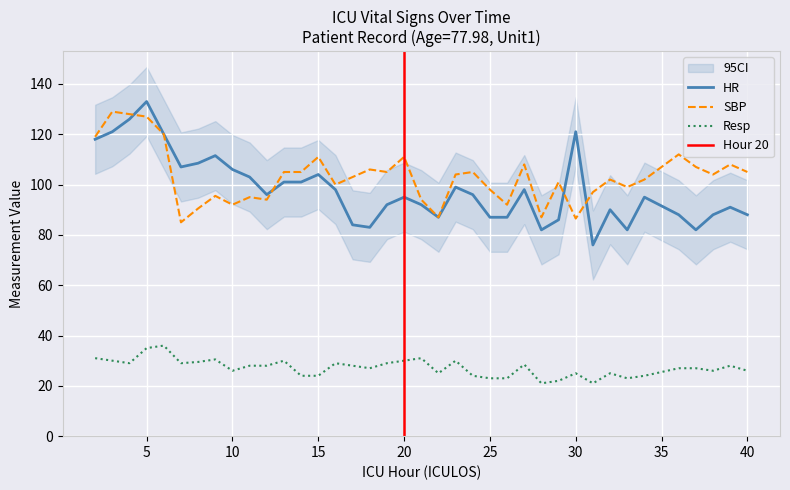

Reading left to right, what are all the values shown in this chart?

HR: 2=118.0	3=121.0	4=126.0	5=133.0	6=120.0	7=107.0	8=108.5	9=111.5	10=106.0	11=103.0	12=96.0	13=101.0	14=101.0	15=104.0	16=98.0	17=84.0	18=83.0	19=92.0	20=95.0	21=92.0	22=87.0	23=99.0	24=96.0	25=87.0	26=87.0	27=98.0	28=82.0	29=86.0	30=121.0	31=76.0	32=90.0	33=82.0	34=95.0	36=88.0	37=82.0	38=88.0	39=91.0	40=88.0
SBP: 2=119.0	3=129.0	4=128.0	5=127.0	6=120.0	7=85.0	8=90.5	9=95.5	10=92.0	11=95.0	12=94.0	13=105.0	14=105.0	15=111.0	16=100.0	17=103.0	18=106.0	19=105.0	20=111.0	21=94.0	22=87.0	23=104.0	24=105.0	25=98.0	26=92.0	27=108.0	28=87.0	29=101.0	30=86.5	31=97.0	32=102.0	33=99.0	34=102.0	36=112.0	37=107.0	38=104.0	39=108.0	40=105.0
Resp: 2=31.0	3=30.0	4=29.0	5=35.0	6=36.0	7=29.0	8=29.5	9=30.5	10=26.0	11=28.0	12=28.0	13=30.0	14=24.0	15=24.0	16=29.0	17=28.0	18=27.0	19=29.0	20=30.0	21=31.0	22=25.0	23=30.0	24=24.0	25=23.0	26=23.0	27=28.5	28=21.0	29=22.0	30=25.0	31=21.0	32=25.0	33=23.0	34=24.0	36=27.0	37=27.0	38=26.0	39=28.0	40=26.0